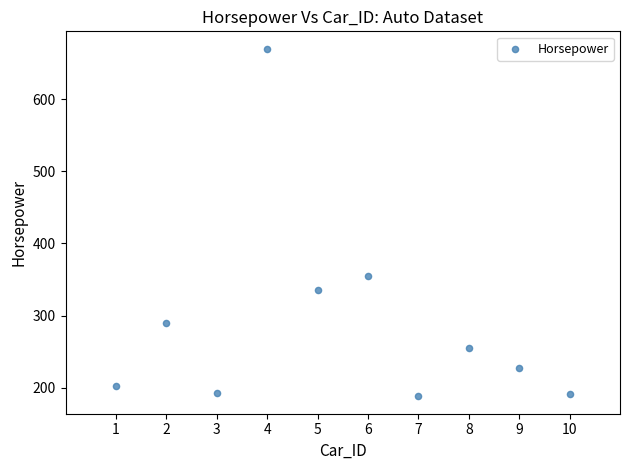

What is the average X value?

6